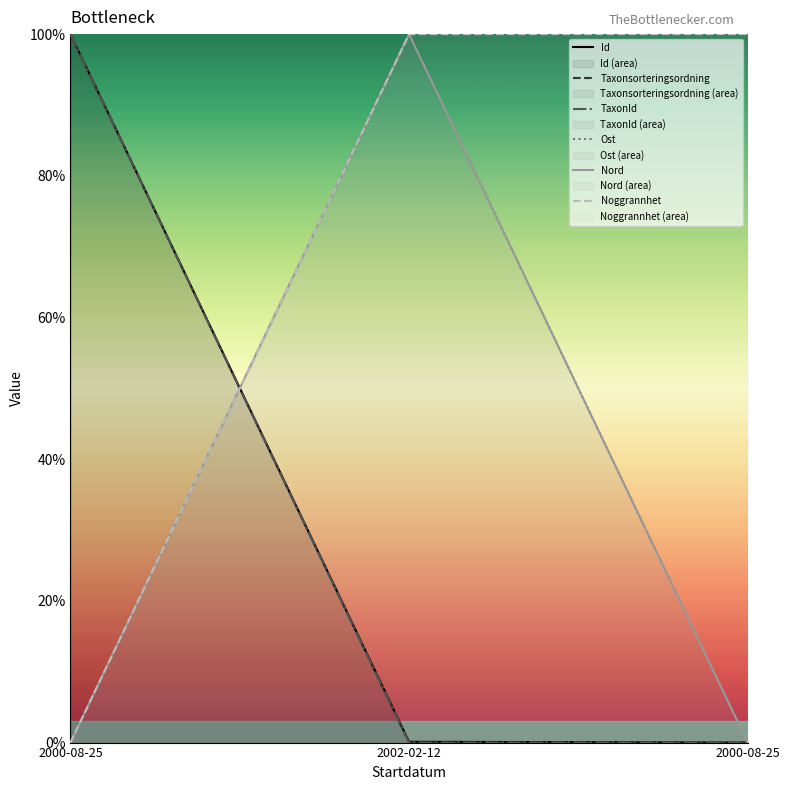

Is the value of Ost at 2000-08-25 greater than the value of Id at 2000-08-25?

No